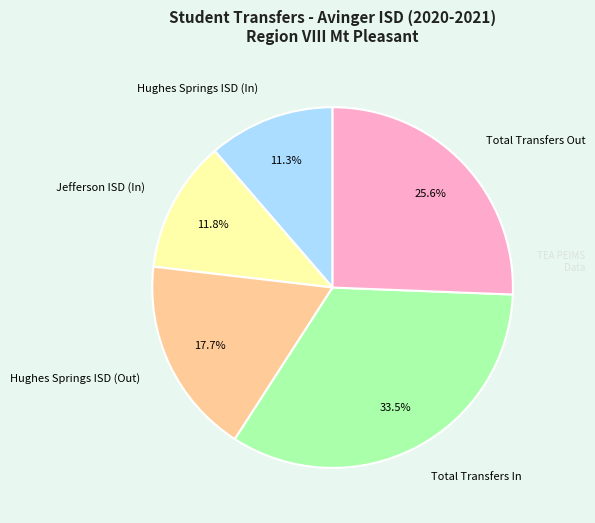

Count the number of slices in the pie.

5